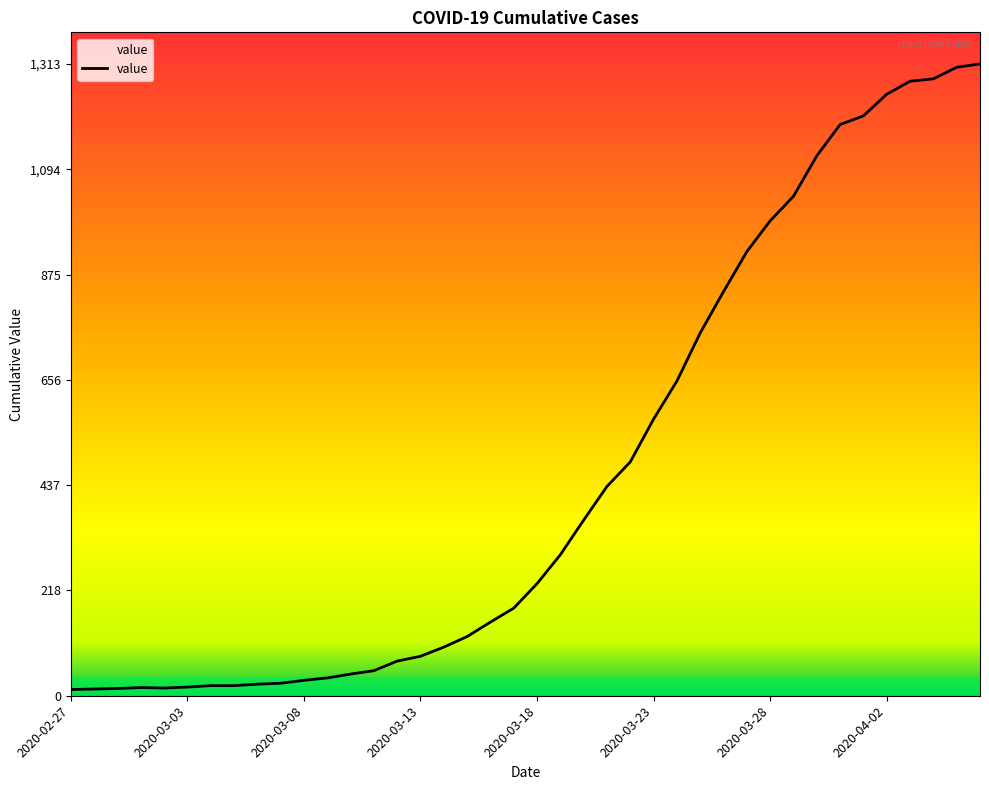

What is the difference between the maximum and minimum values?

1300